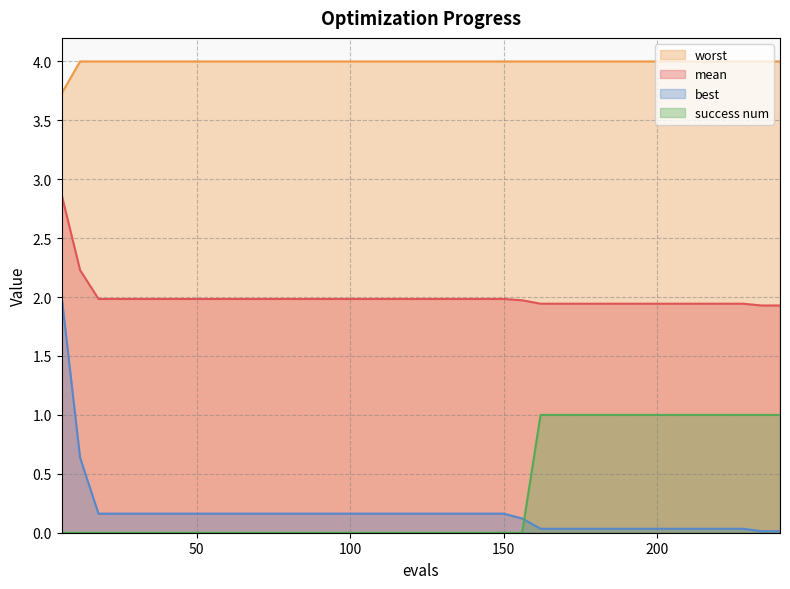

At which category is the sum across all series the highest?

6